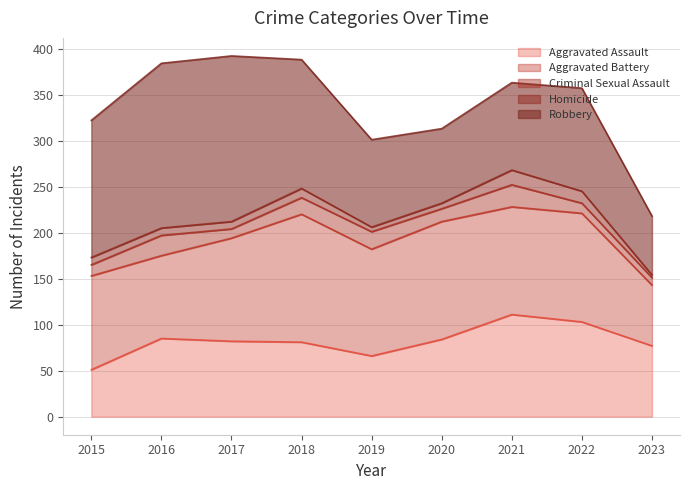

Reading left to right, list all the values displayed in this chart.

Aggravated Assault: 2015=51	2016=85	2017=82	2018=81	2019=66	2020=84	2021=111	2022=103	2023=77
Aggravated Battery: 2015=102	2016=90	2017=112	2018=139	2019=116	2020=128	2021=117	2022=118	2023=66
Criminal Sexual Assault: 2015=12	2016=22	2017=10	2018=18	2019=19	2020=14	2021=24	2022=11	2023=8
Homicide: 2015=8	2016=8	2017=8	2018=10	2019=5	2020=6	2021=16	2022=13	2023=3
Robbery: 2015=149	2016=179	2017=180	2018=140	2019=95	2020=81	2021=95	2022=112	2023=64